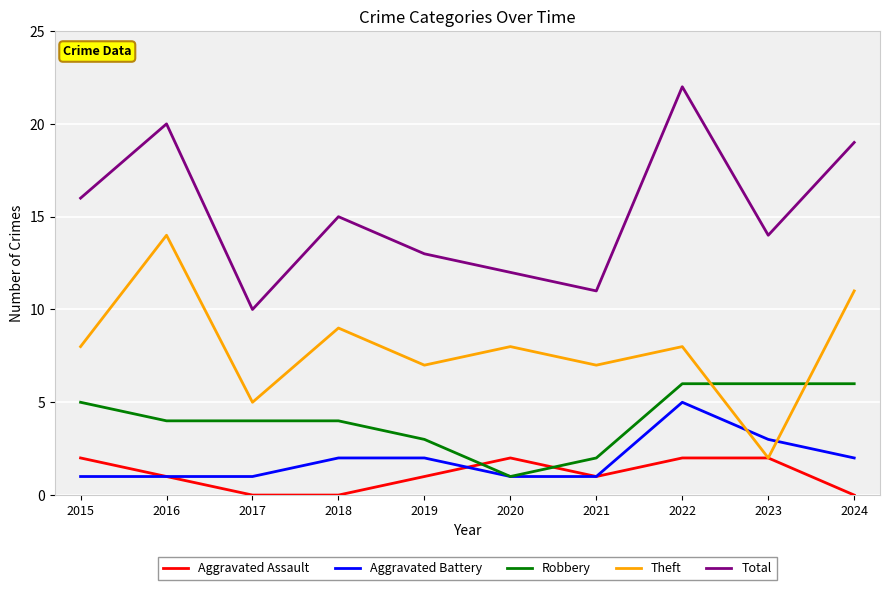

Reading left to right, extract all data points from this chart.

Aggravated Assault: 2015=2	2016=1	2017=0	2018=0	2019=1	2020=2	2021=1	2022=2	2023=2	2024=0
Aggravated Battery: 2015=1	2016=1	2017=1	2018=2	2019=2	2020=1	2021=1	2022=5	2023=3	2024=2
Robbery: 2015=5	2016=4	2017=4	2018=4	2019=3	2020=1	2021=2	2022=6	2023=6	2024=6
Theft: 2015=8	2016=14	2017=5	2018=9	2019=7	2020=8	2021=7	2022=8	2023=2	2024=11
Total: 2015=16	2016=20	2017=10	2018=15	2019=13	2020=12	2021=11	2022=22	2023=14	2024=19